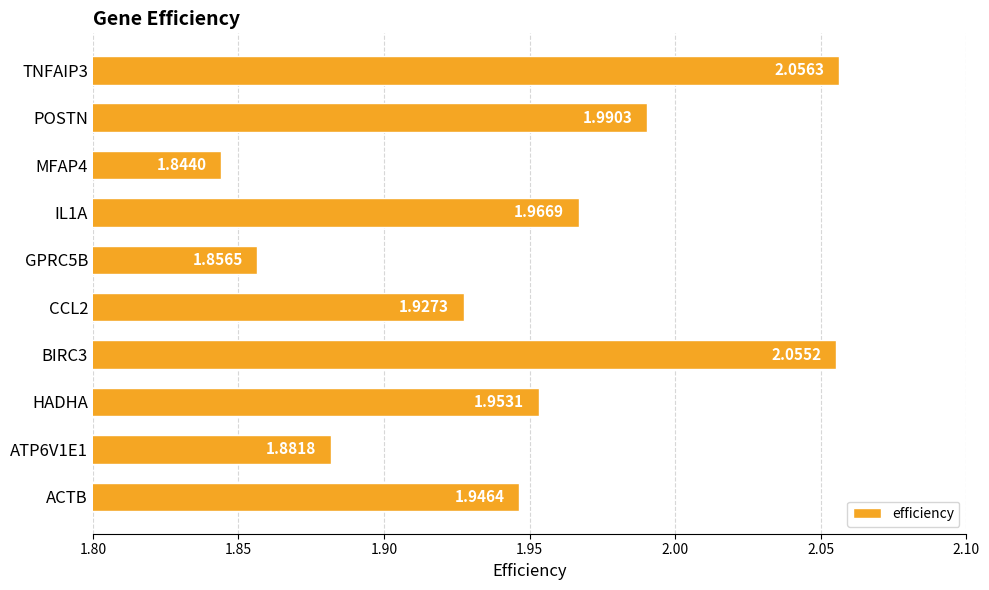

List the labels in order of value, largest first.

TNFAIP3, BIRC3, POSTN, IL1A, HADHA, ACTB, CCL2, ATP6V1E1, GPRC5B, MFAP4